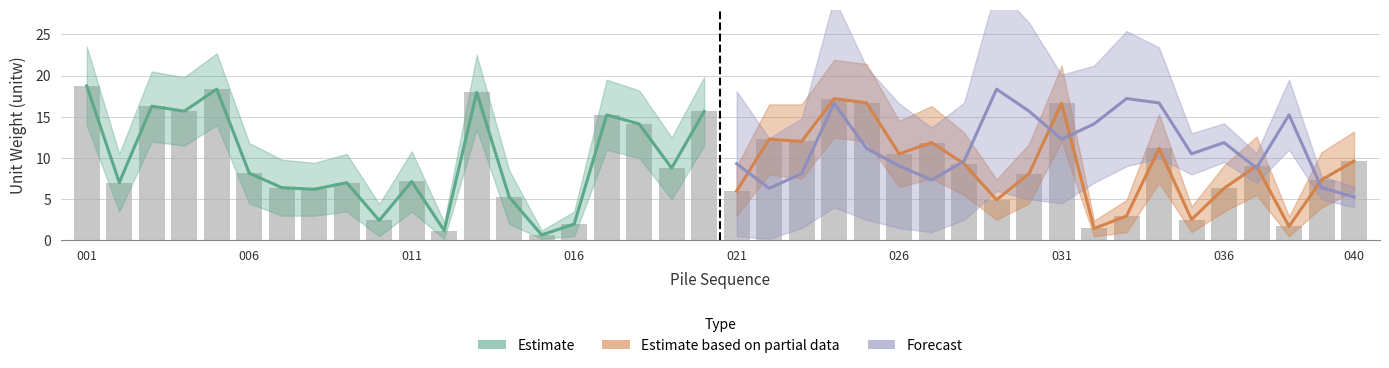

What is the highest value of the Forecast series?

18.4